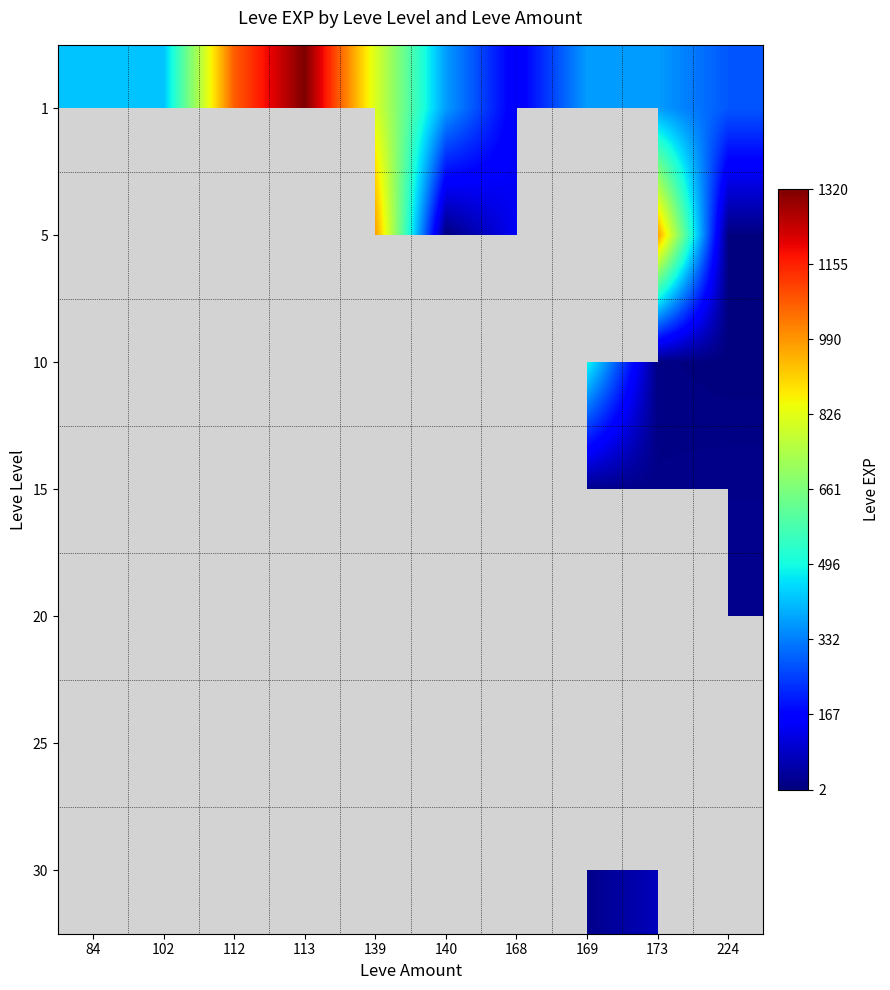

At how many categories does at least one series exceed 743?

4